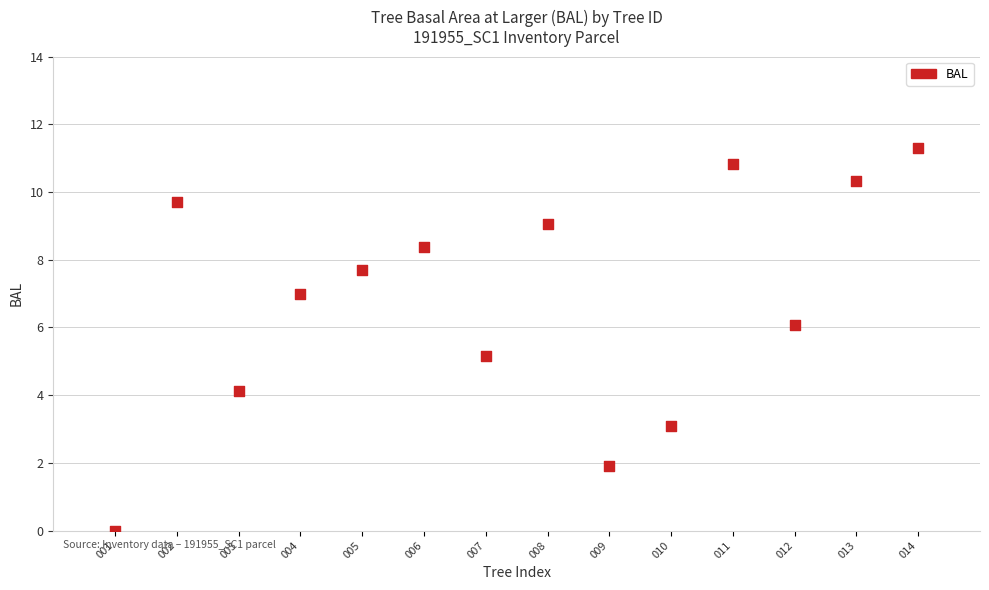

What Y value in the scatter plot is closest to 5?

5.2